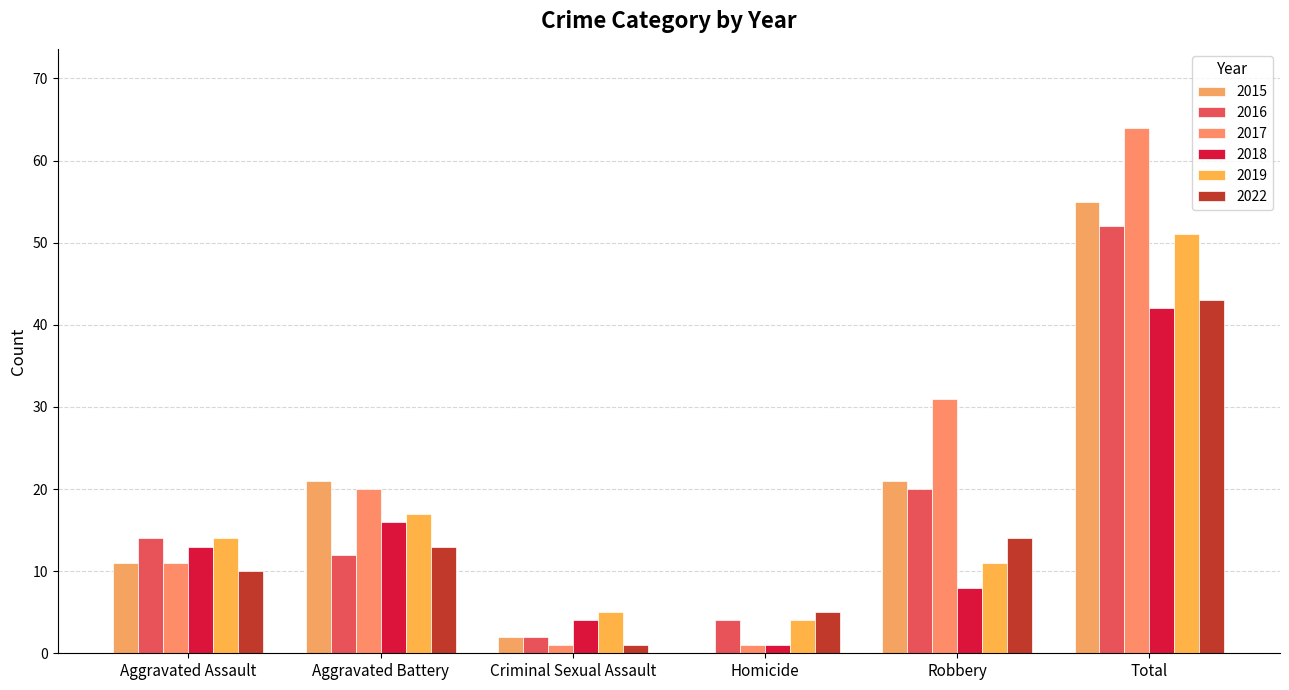

Reading left to right, list all the values displayed in this chart.

2015: Aggravated Assault=11	Aggravated Battery=21	Criminal Sexual Assault=2	Homicide=0	Robbery=21	Total=55
2016: Aggravated Assault=14	Aggravated Battery=12	Criminal Sexual Assault=2	Homicide=4	Robbery=20	Total=52
2017: Aggravated Assault=11	Aggravated Battery=20	Criminal Sexual Assault=1	Homicide=1	Robbery=31	Total=64
2018: Aggravated Assault=13	Aggravated Battery=16	Criminal Sexual Assault=4	Homicide=1	Robbery=8	Total=42
2019: Aggravated Assault=14	Aggravated Battery=17	Criminal Sexual Assault=5	Homicide=4	Robbery=11	Total=51
2022: Aggravated Assault=10	Aggravated Battery=13	Criminal Sexual Assault=1	Homicide=5	Robbery=14	Total=43